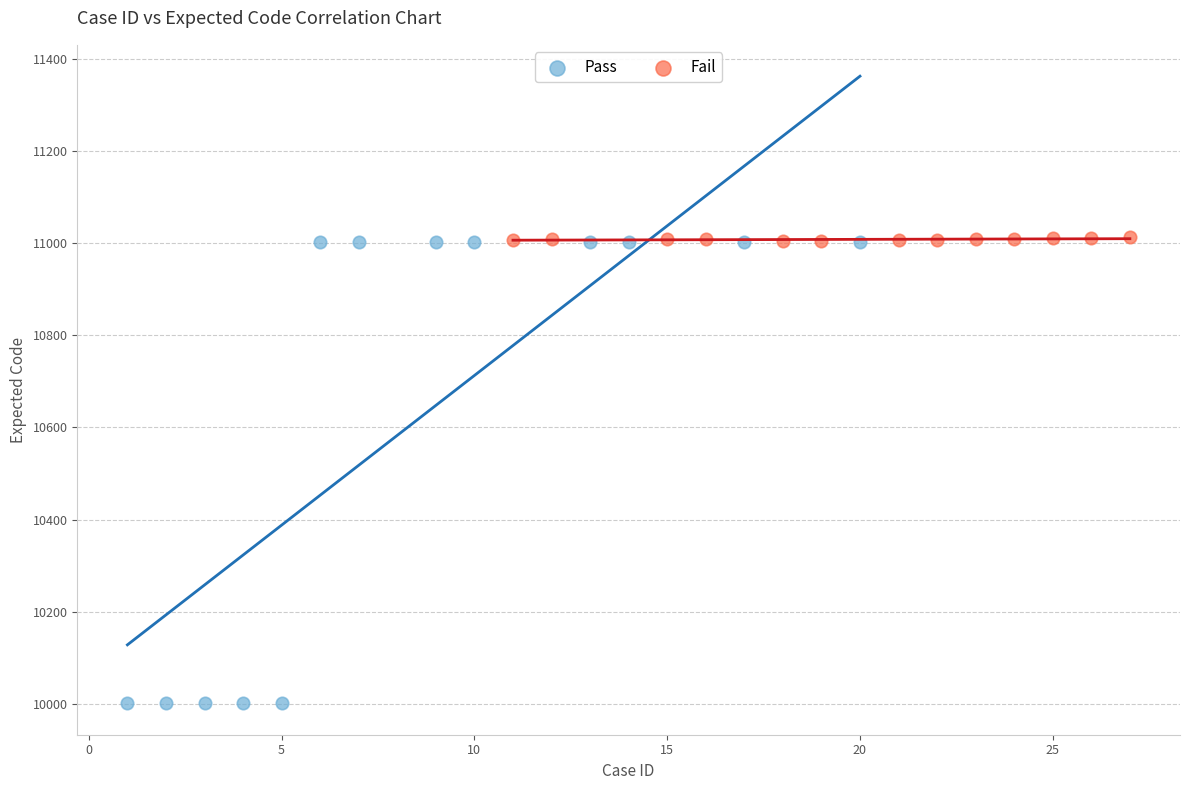

Which series reaches the minimum Y coordinate?

Pass